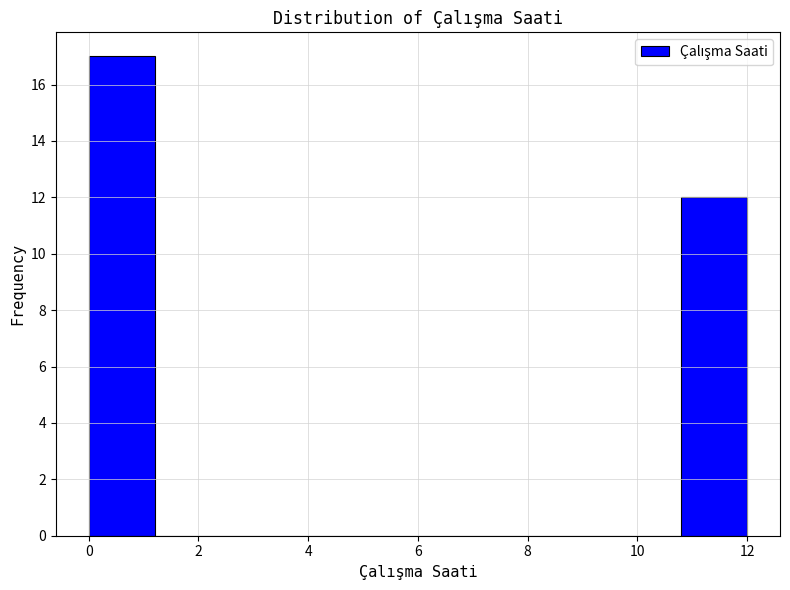

Reading left to right, list every bar in this chart as the range it spans on the x-axis followed by its height. The values are not printed on the chart, so give them approximately, as read against the axis.

0.0 to 1.2: 17
1.2 to 2.4: 0
2.4 to 3.6: 0
3.6 to 4.8: 0
4.8 to 6.0: 0
6.0 to 7.2: 0
7.2 to 8.4: 0
8.4 to 9.6: 0
9.6 to 10.8: 0
10.8 to 12.0: 12